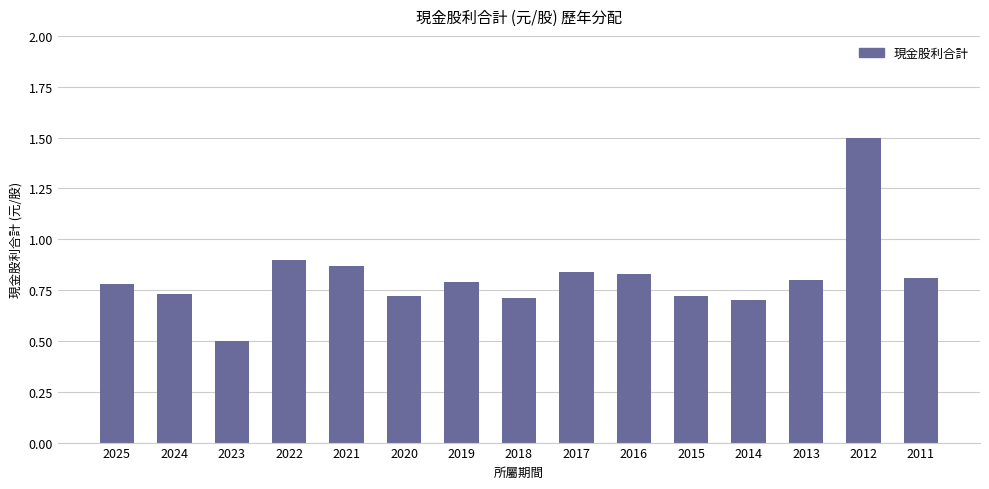

The value at 2023 is 0.2. True or false?

False